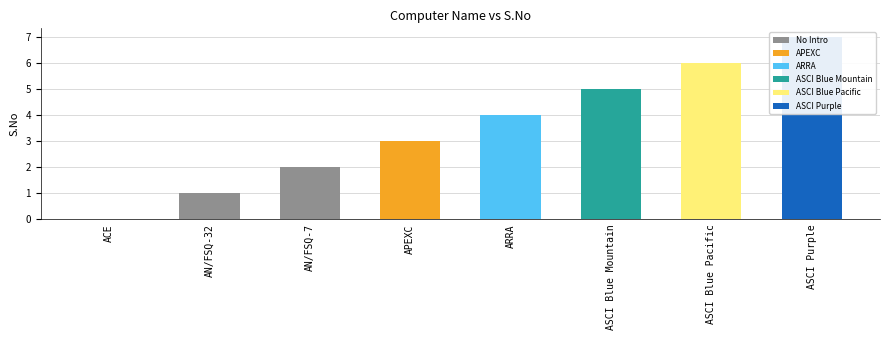

What is the sum of the values at AN/FSQ-32 and AN/FSQ-7?

3